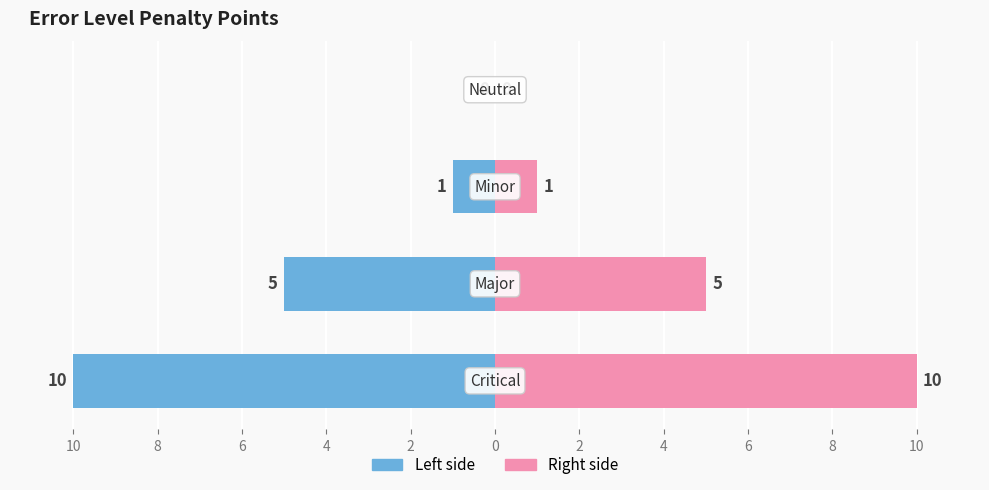

What is the highest value of the Penalty points (right) series?

10